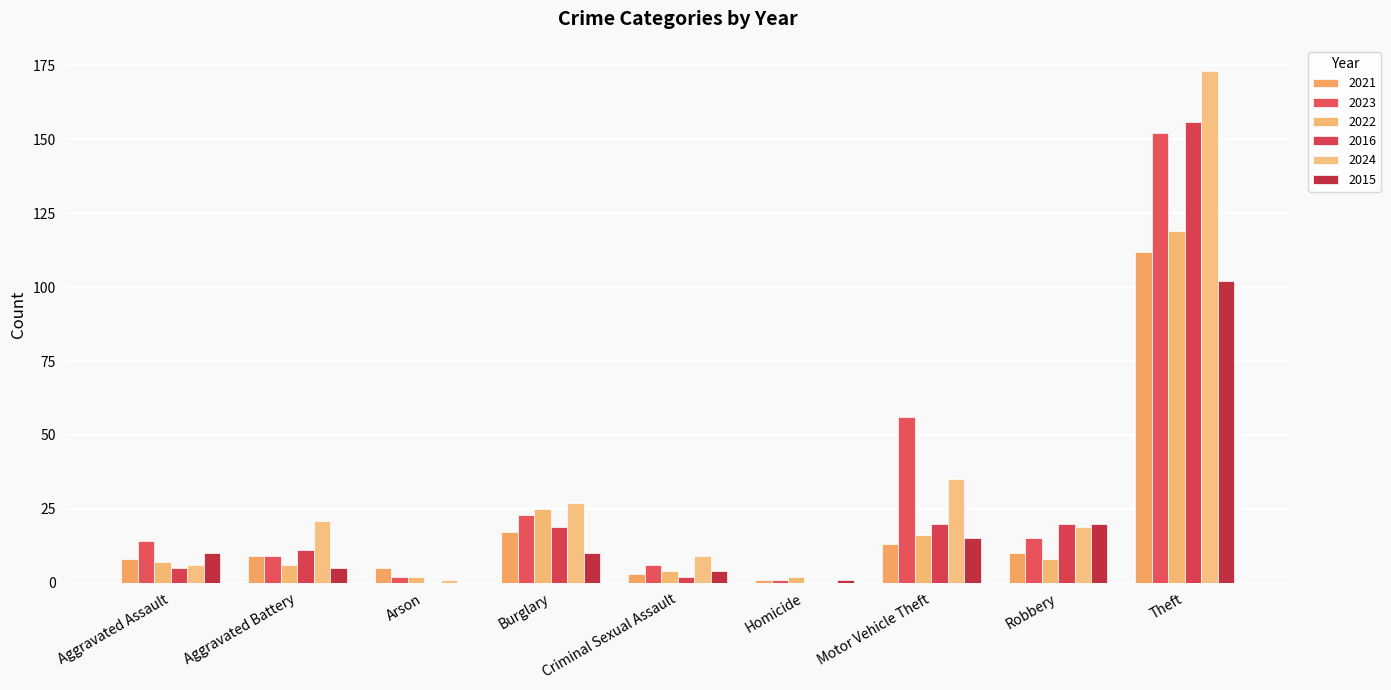

The 2022 series shows 46 at Theft. True or false?

False